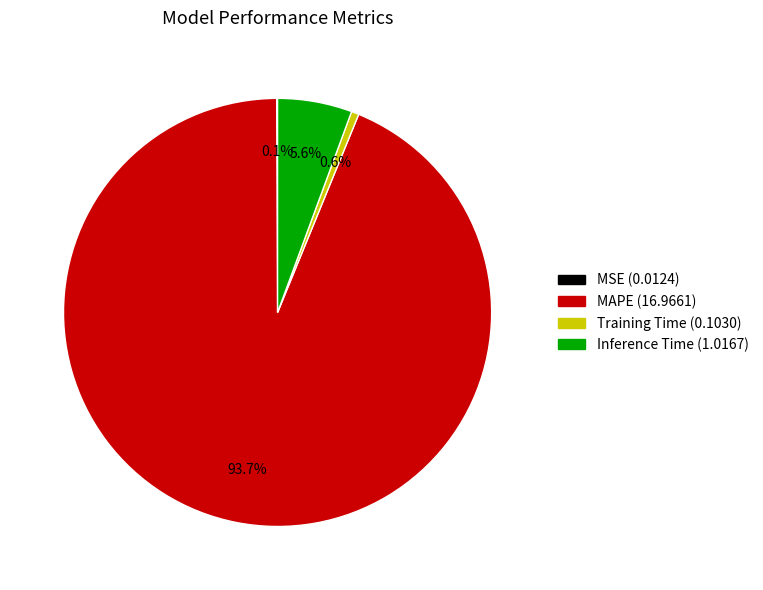

To the nearest percent, what is the difference between the largest and smallest slice percentages?

94%